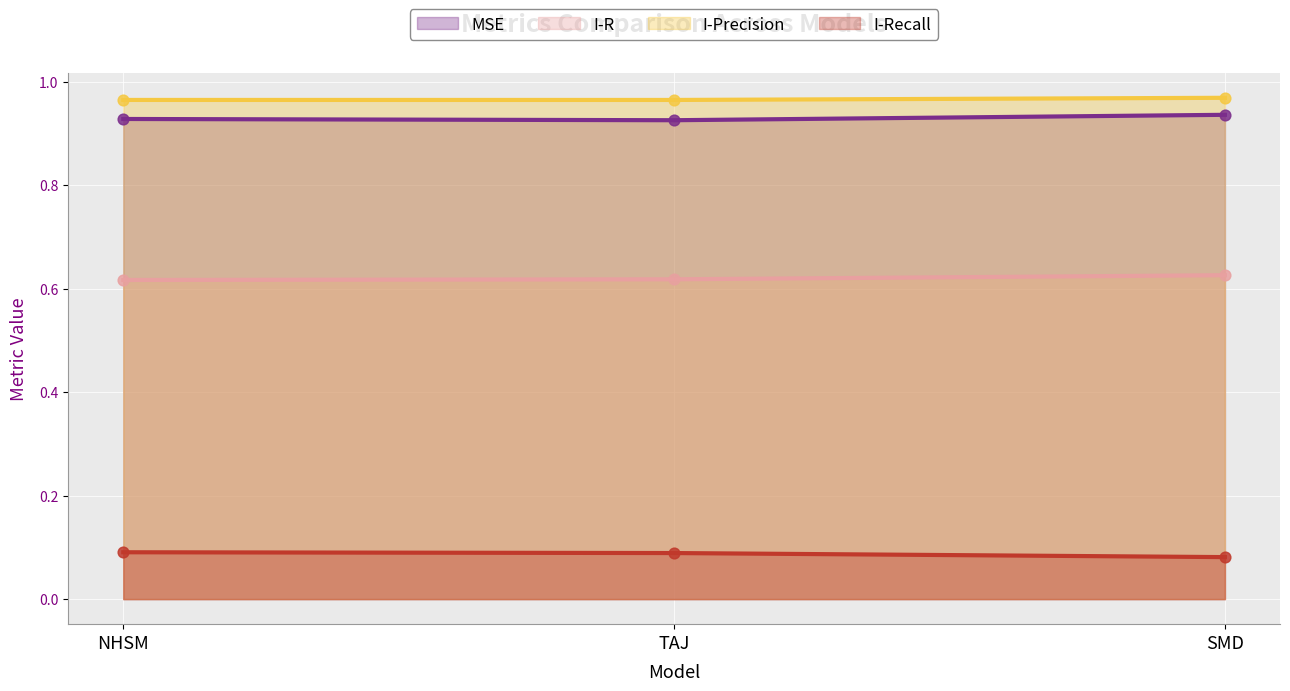

What is the total value across all series at SMD?

2.6